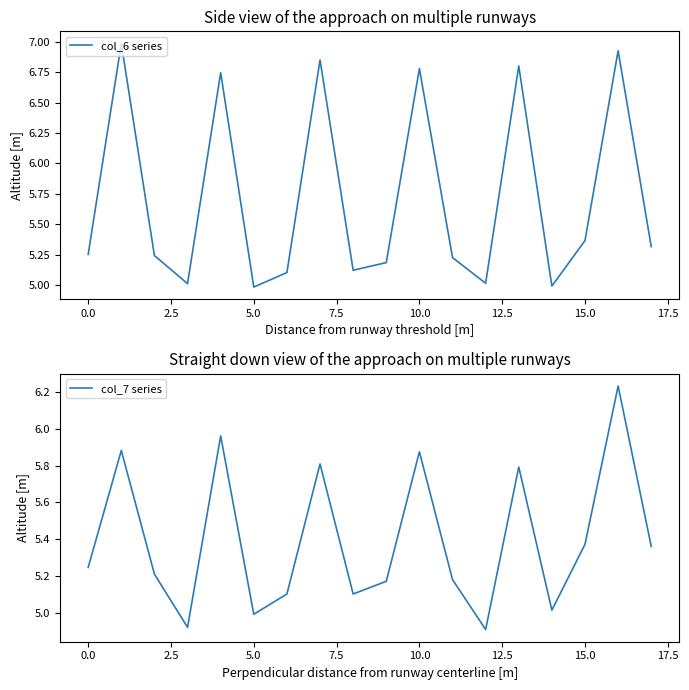

True or false: col_6 series has a value of 3.2 at 0.0.

False